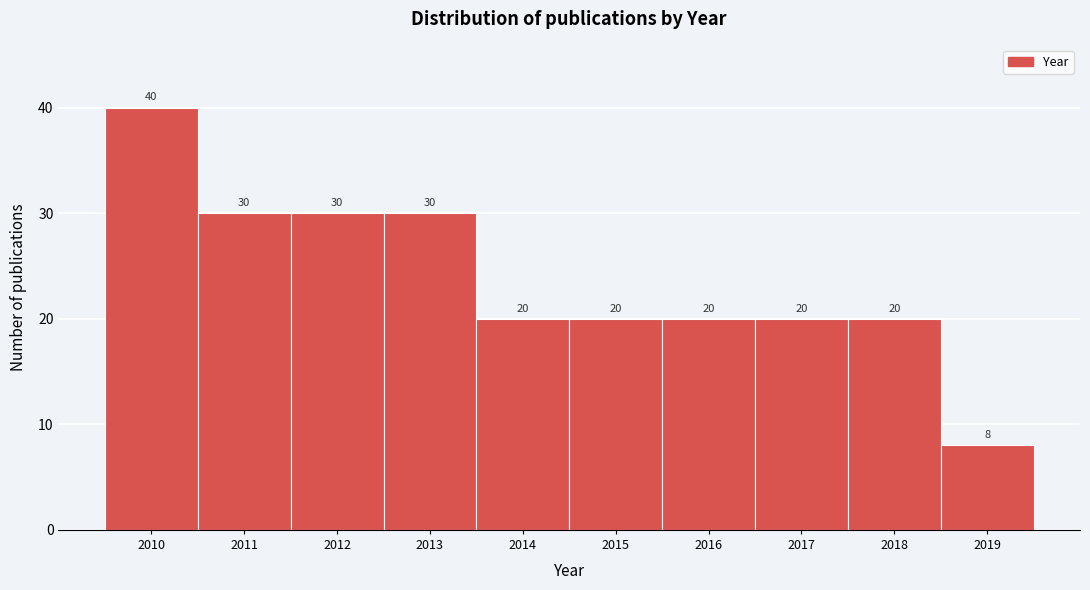

Reading left to right, extract all data points from this chart.

2010=40	2011=30	2012=30	2013=30	2014=20	2015=20	2016=20	2017=20	2018=20	2019=8